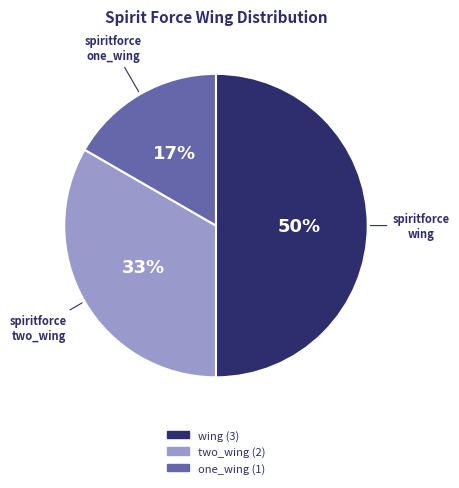

Is one_wing (1) the majority of the pie?

No